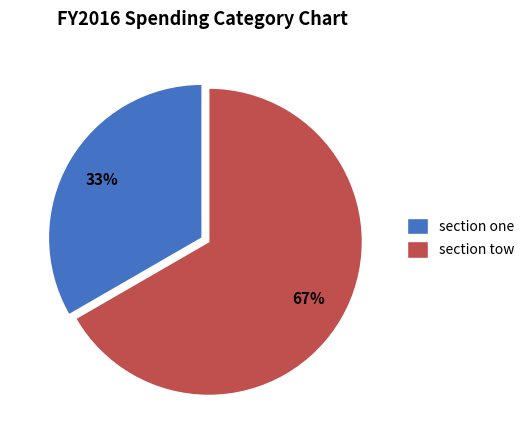

Which category has the smallest portion of the pie?

section one